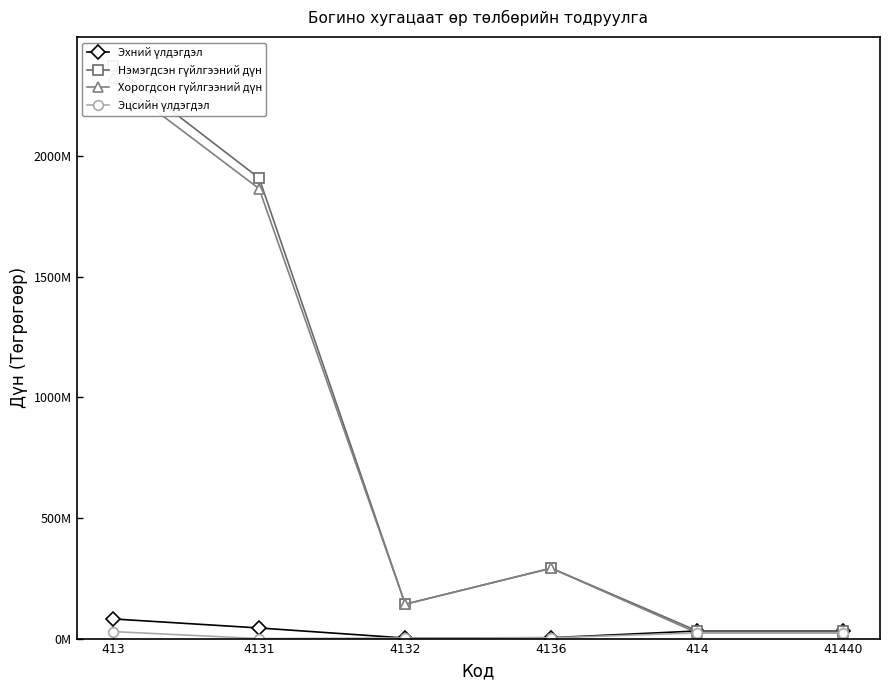

How many series are shown in this chart?

4